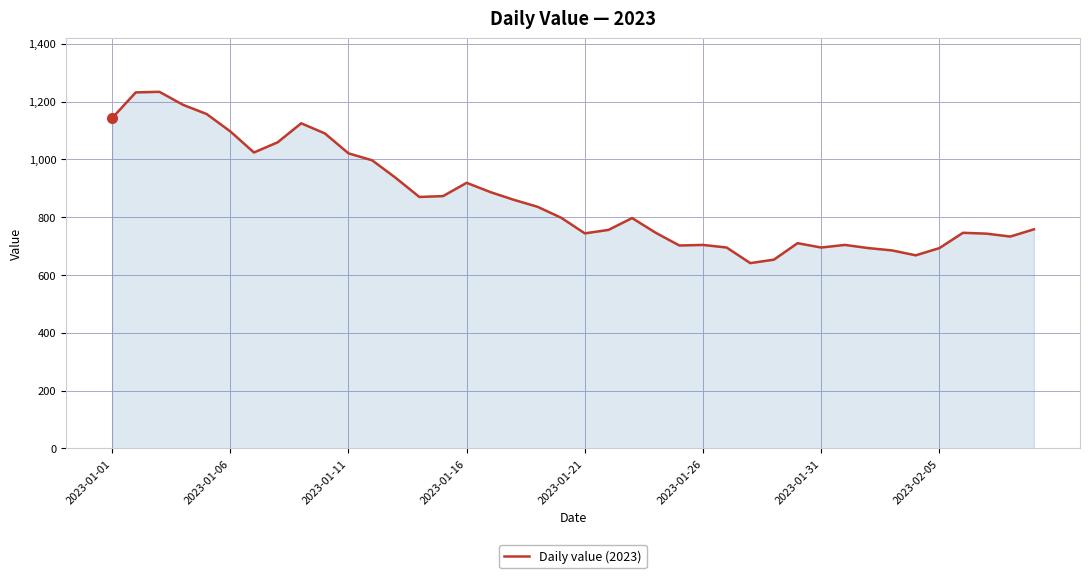

Count the number of data series in this chart.

1